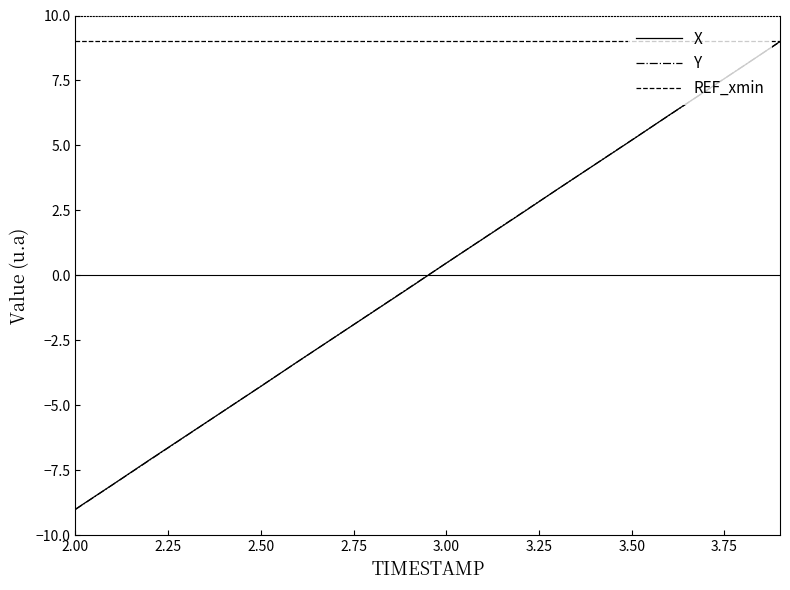

How many times do X and Y cross each other?

10